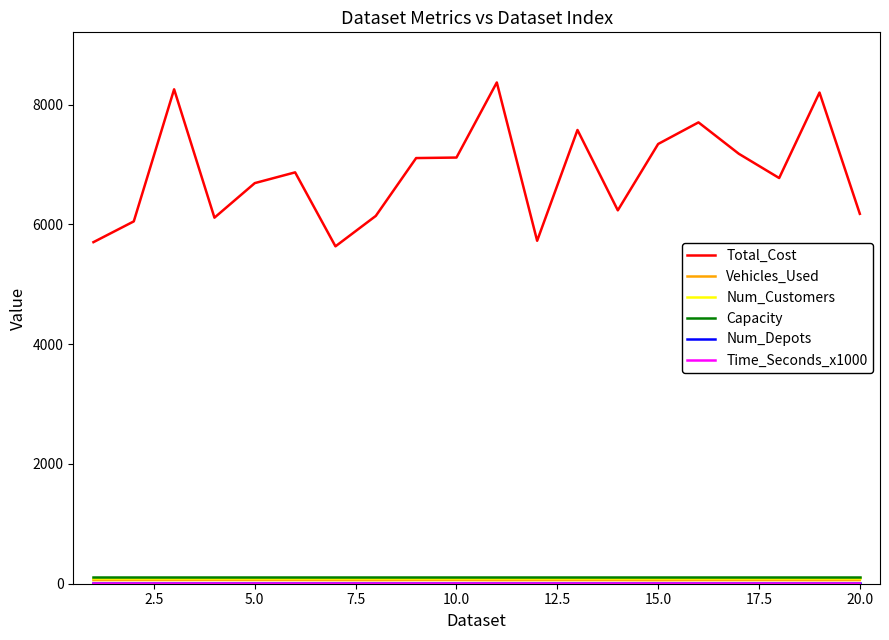

What is the minimum value shown in the chart?

1.7